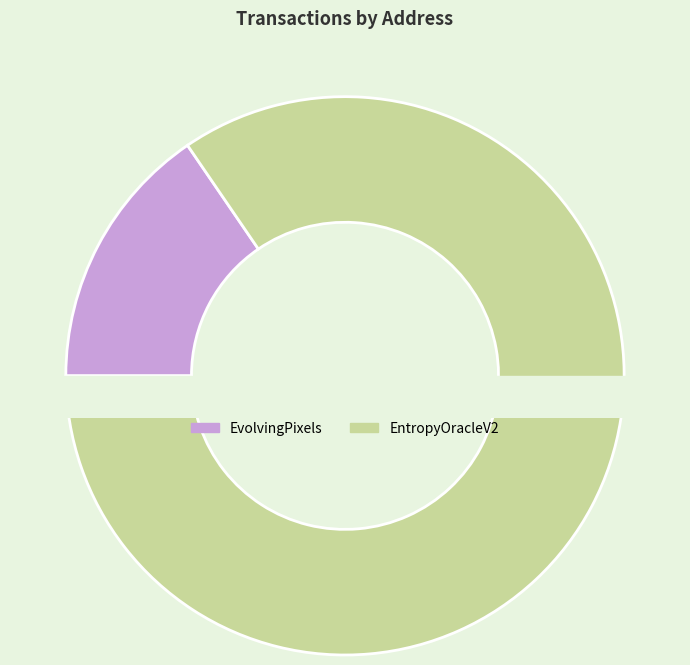

Does any single category account for the majority?

Yes